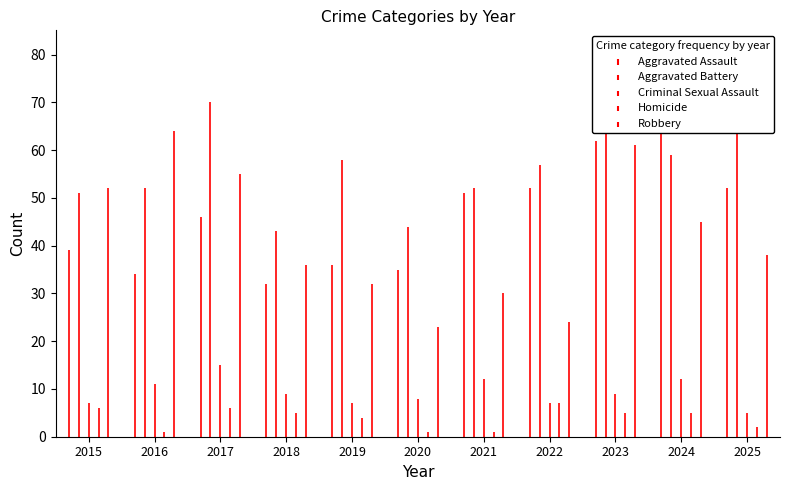

Which series has the largest total across all categories?

Aggravated Battery